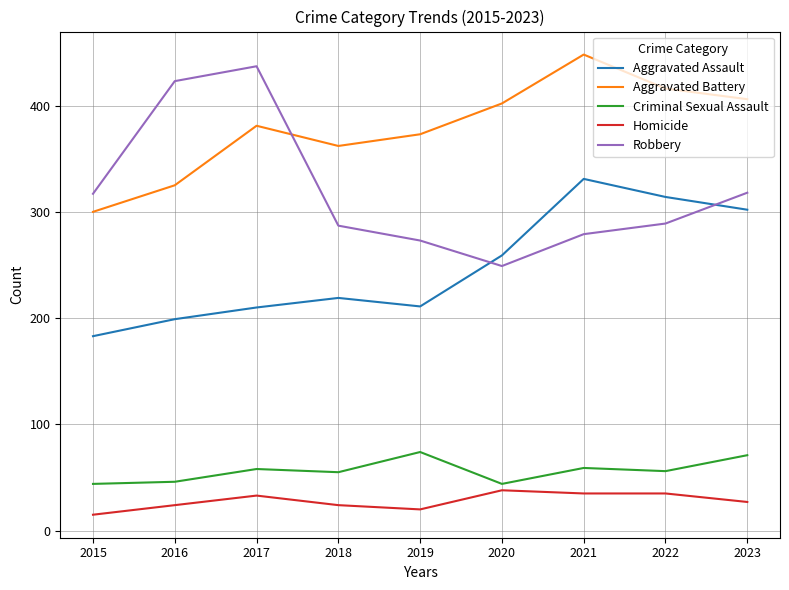

What is the sum of the Aggravated Battery values at 2018 and 2017?

743